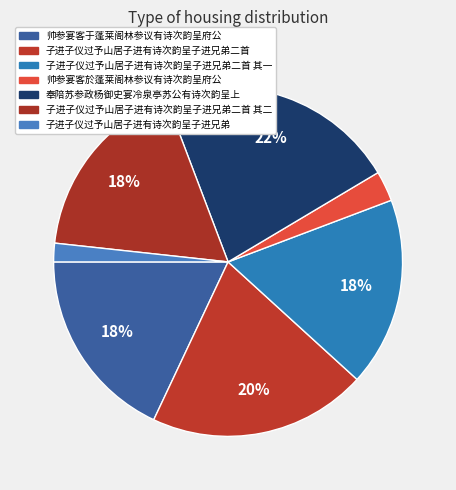

Is there any slice that represents more than half of the pie?

No